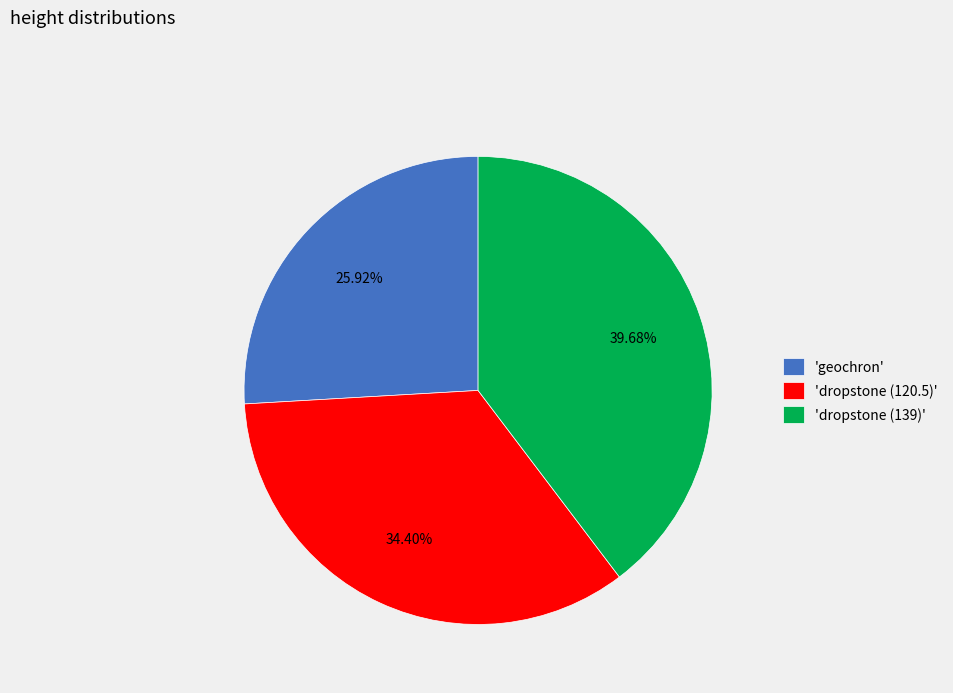

Count the number of slices in the pie.

3